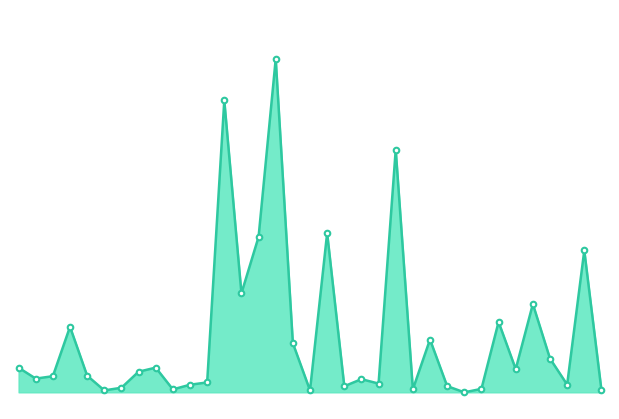

How many points are lower than both their immediate neighbors (excluding endpoints)?

11